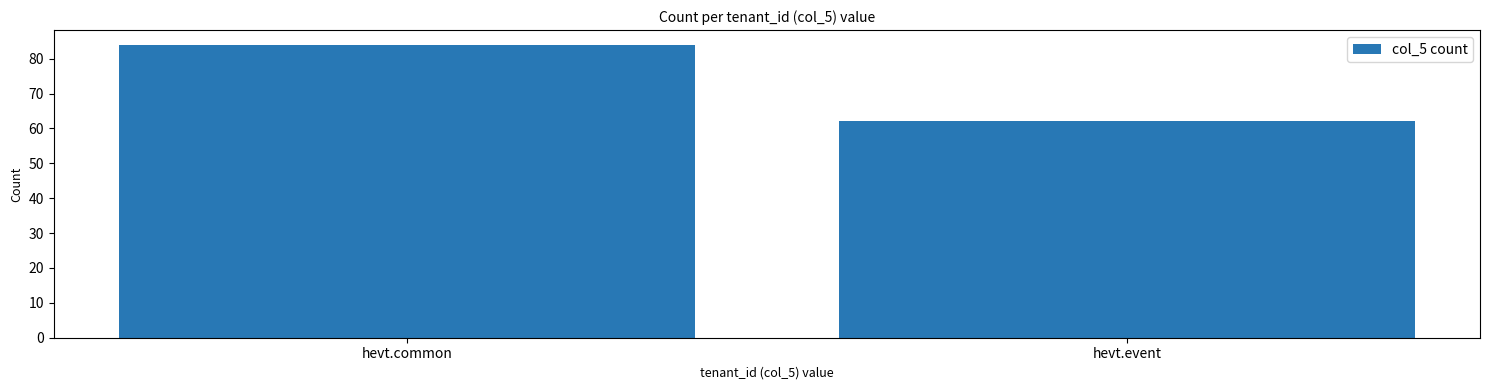

Reading right to left, transcribe all the data shown in this chart.

62	84